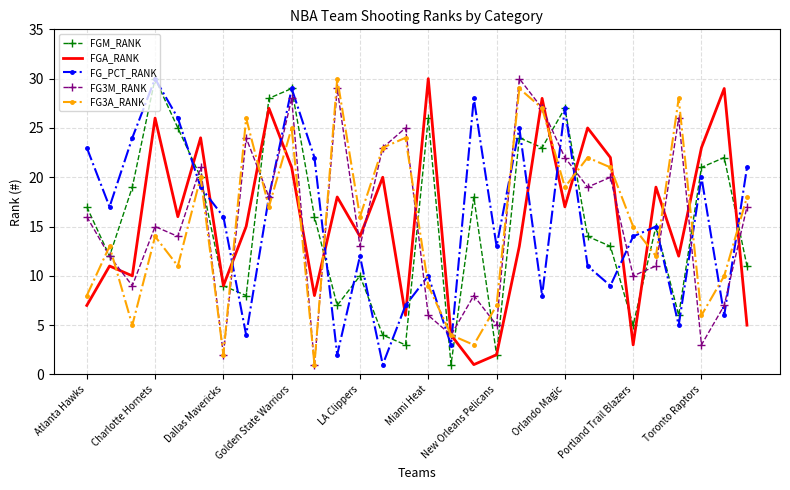

Reading left to right, what are all the values shown in this chart?

FGM_RANK: 17	12	19	30	25	20	9	8	28	29	16	7	10	4	3	26	1	18	2	24	23	27	14	13	5	15	6	21	22	11
FGA_RANK: 7	11	10	26	16	24	9	15	27	21	8	18	14	20	6	30	4	1	2	13	28	17	25	22	3	19	12	23	29	5
FG_PCT_RANK: 23	17	24	30	26	19	16	4	18	29	22	2	12	1	7	10	3	28	13	25	8	27	11	9	14	15	5	20	6	21
FG3M_RANK: 16	12	9	15	14	21	2	24	18	28	1	29	13	23	25	6	4	8	5	30	27	22	19	20	10	11	26	3	7	17
FG3A_RANK: 8	13	5	14	11	20	2	26	17	25	1	30	16	23	24	9	4	3	7	29	27	19	22	21	15	12	28	6	10	18